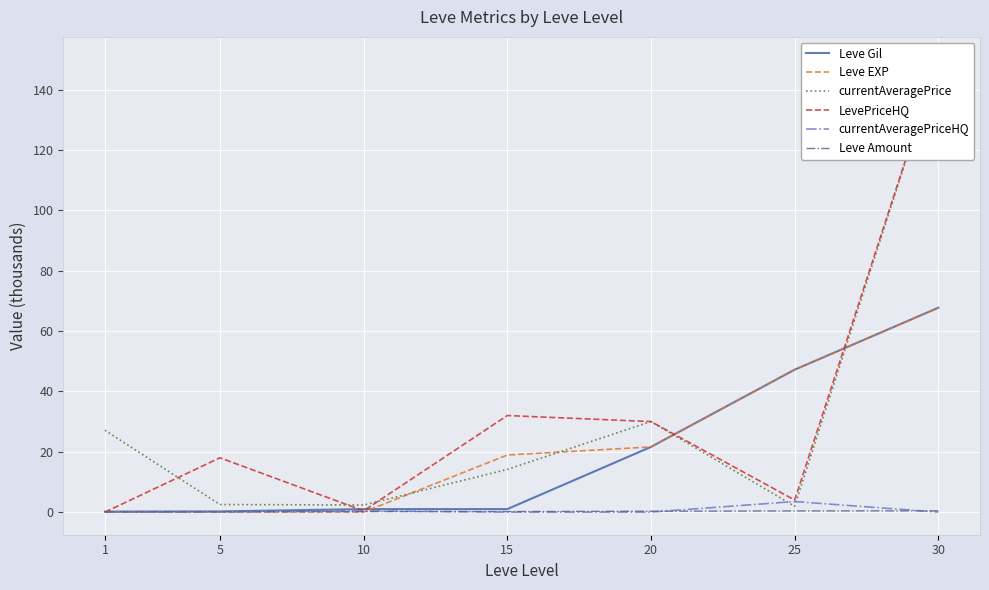

How many values in the currentAveragePriceHQ series exceed 0?

2